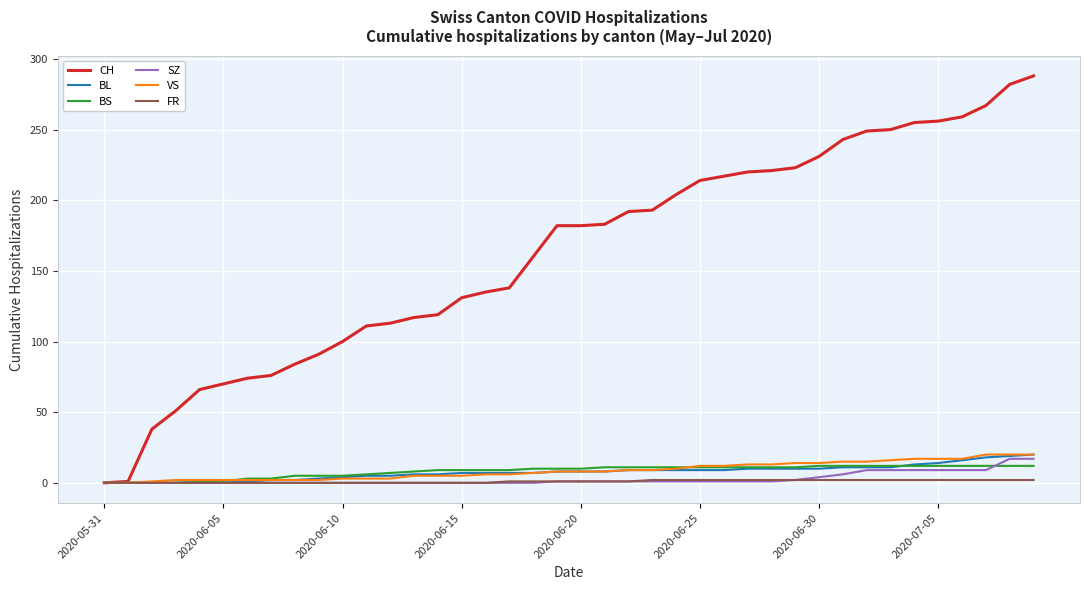

Which series has the largest total across all categories?

CH